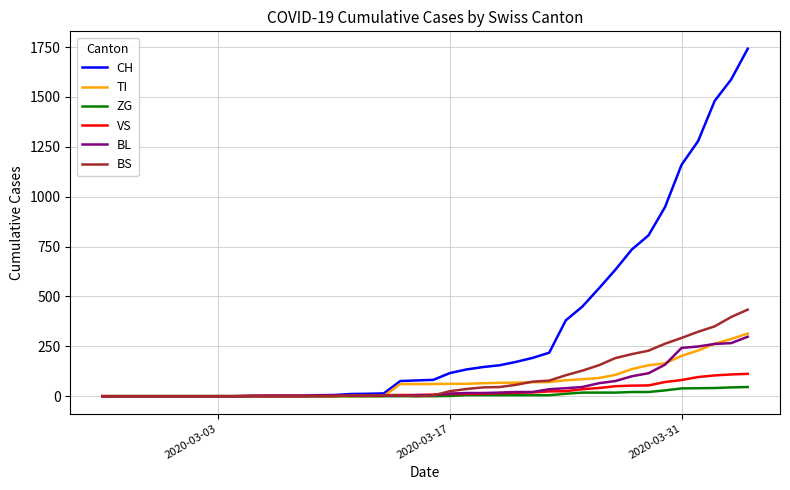

Which series has the largest range (max minus min)?

CH